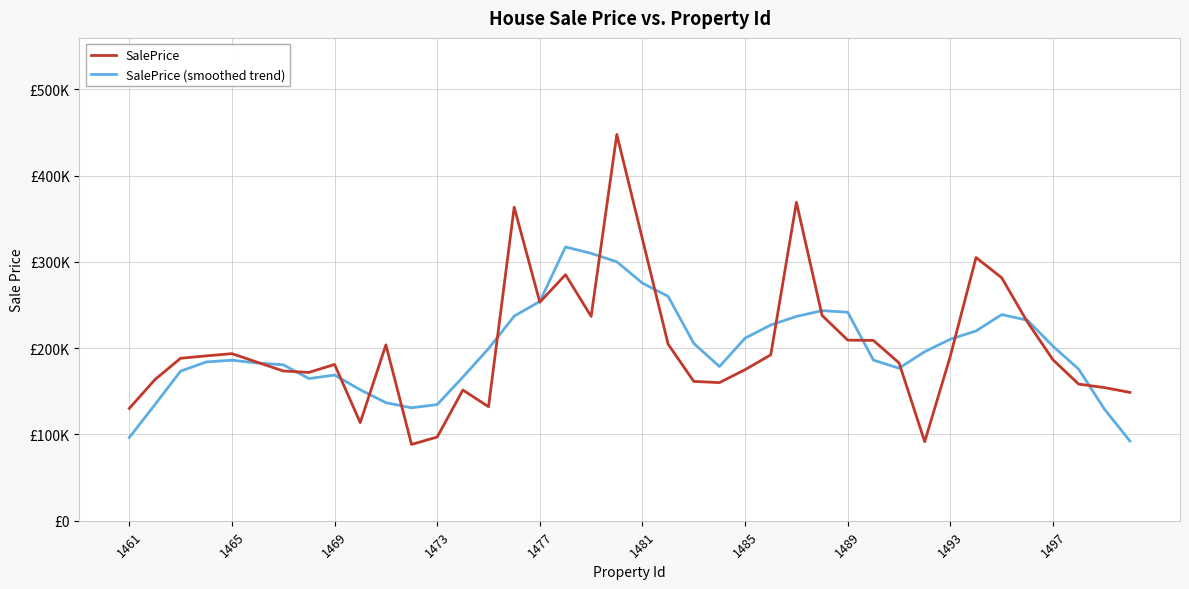

Reading left to right, extract all data points from this chart.

SalePrice: 130226.8	163659.7	188391.0	191132.3	193717.8	183638.2	173637.1	171954.5	181210.8	113749.3	203919.8	88487.2	97054.1	151549.0	132203.0	363588.4	253375.5	285291.9	236943.2	447867.8	326429.2	204689.6	161547.1	160138.1	175159.0	192348.2	369206.0	238036.7	209402.4	209068.4	183015.1	91636.7	190961.8	305197.4	281720.3	230546.7	186598.1	158397.1	154393.8	148794.2
SalePrice (smoothed trend): 96455.5	134682.0	173425.5	184107.8	186103.3	182816.0	180831.7	164838.0	168894.3	151864.3	136884.2	130951.9	134642.6	166576.4	199554.0	237201.6	254280.4	317413.4	309981.5	300244.3	275495.4	260134.4	205592.6	178776.4	211679.7	226977.6	236830.4	243612.3	241745.7	186231.9	176816.9	195975.9	210506.3	220012.6	239004.9	232491.9	202331.2	175746.0	129636.7	92317.0